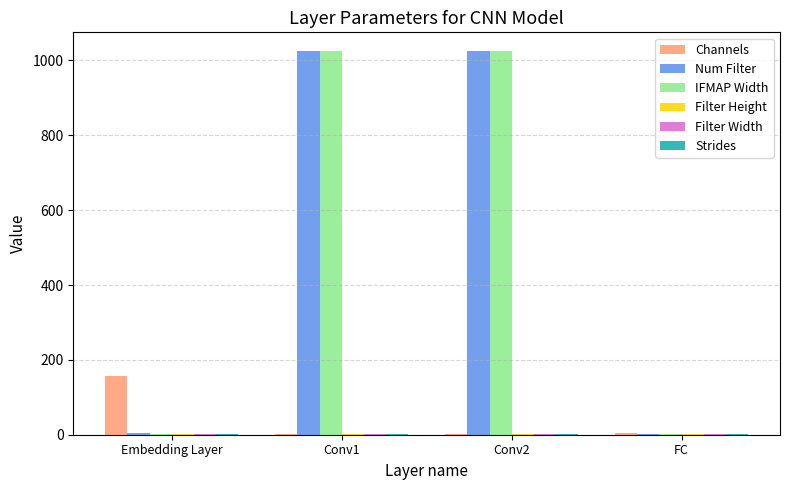

What is the sum of all IFMAP Width values?

2050